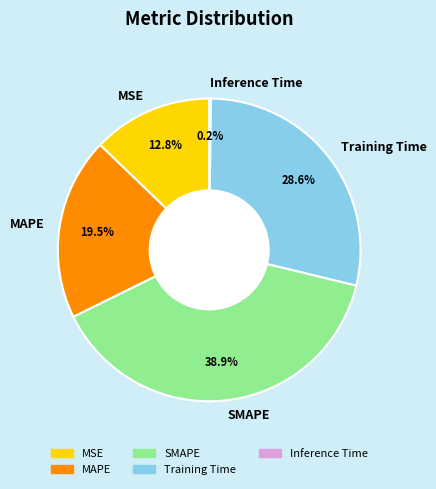

Is there any slice that represents more than half of the pie?

No